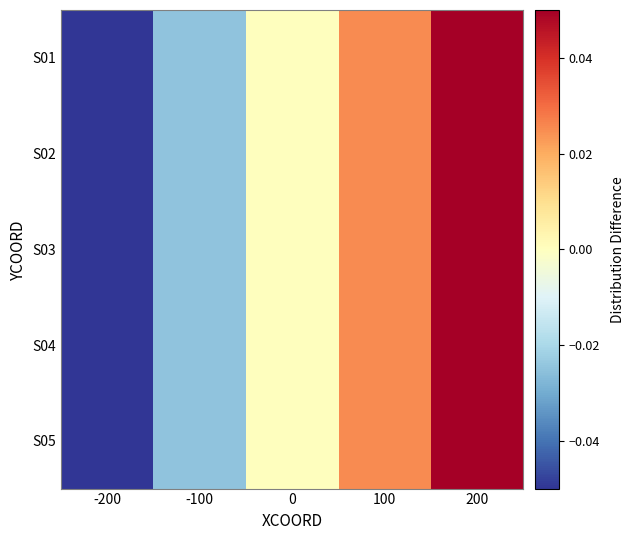

At -200, list the series in order from smallest to largest.

S01, S02, S03, S04, S05